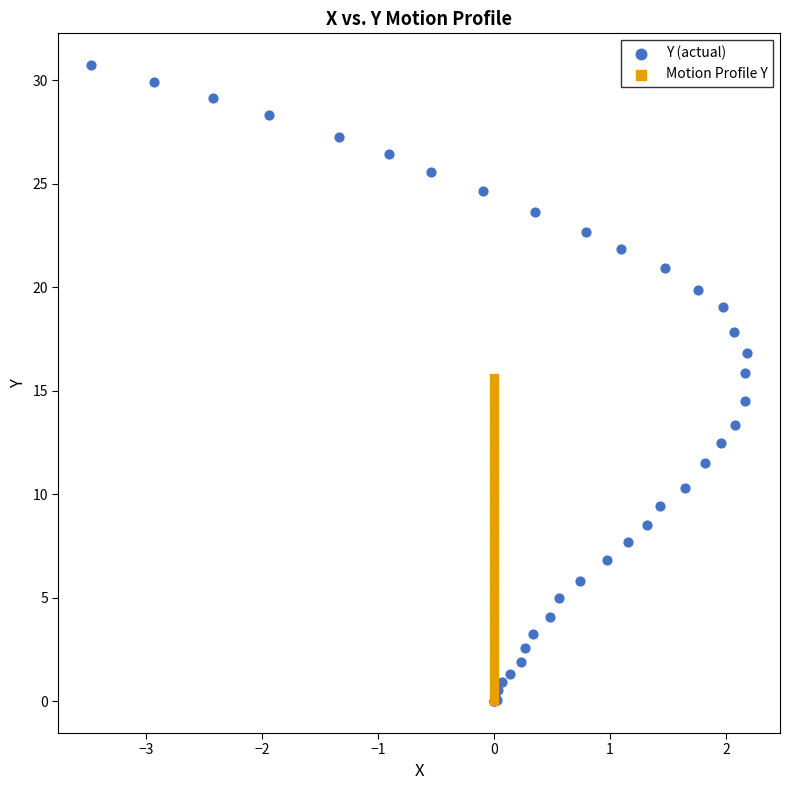

Which series has the largest Y range (max minus min)?

Y (actual)